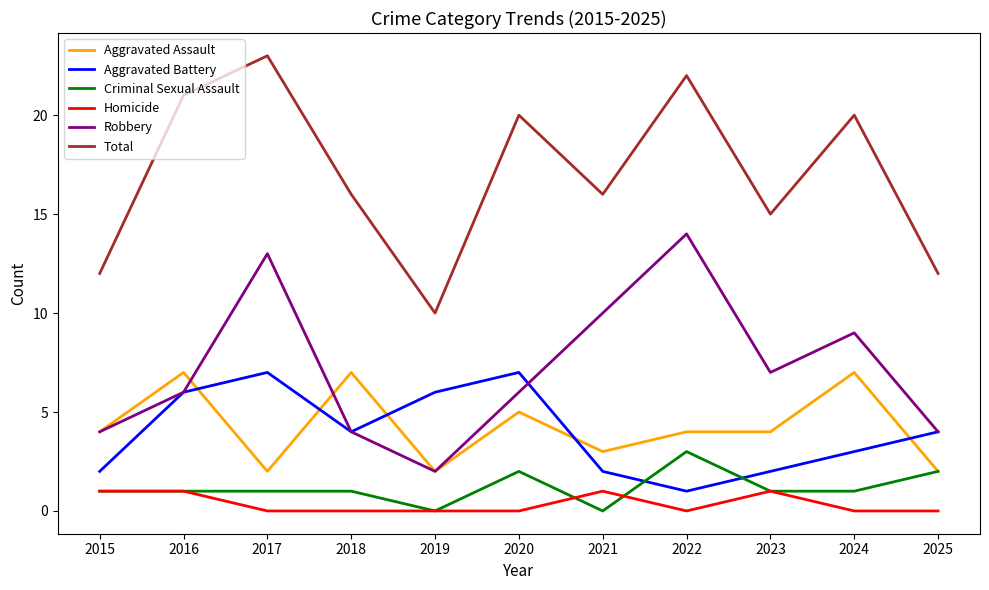

Which series has the largest total across all categories?

Total